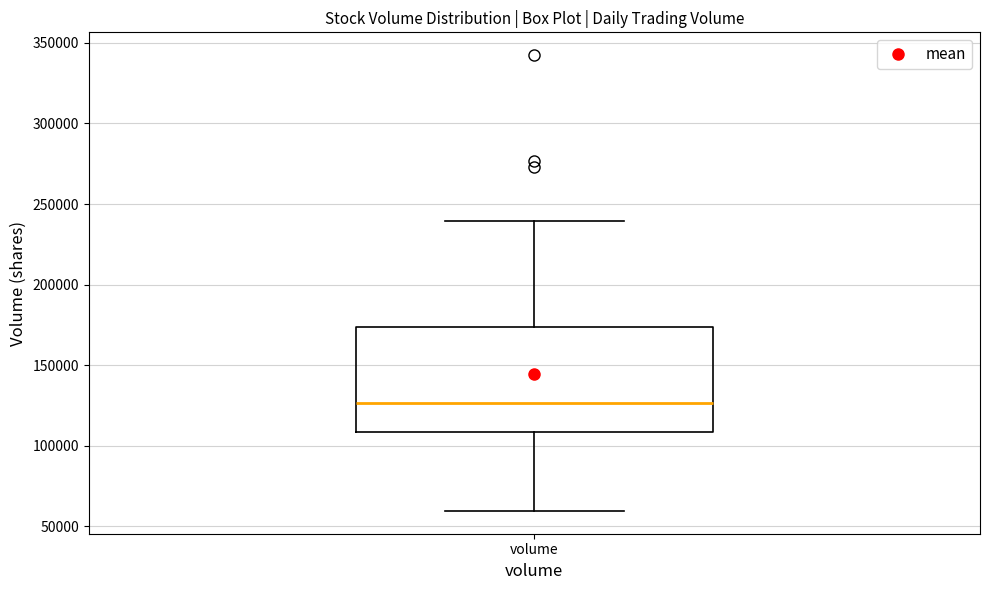

Read this box plot against the y-axis: the position of the median line, the range covered by the box, and the ends of both whiskers. The values are not printed on the chart, so give them approximately, as read against the axis.

median 125000, box 110000 to 175000, whiskers 60000 to 240000